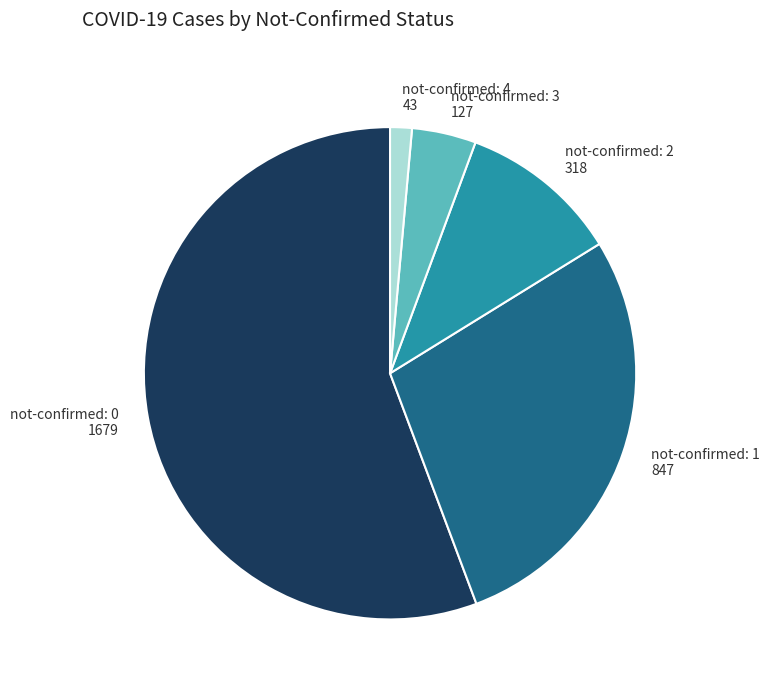

The not-confirmed: 1 slice represents 28% of the pie. True or false?

True